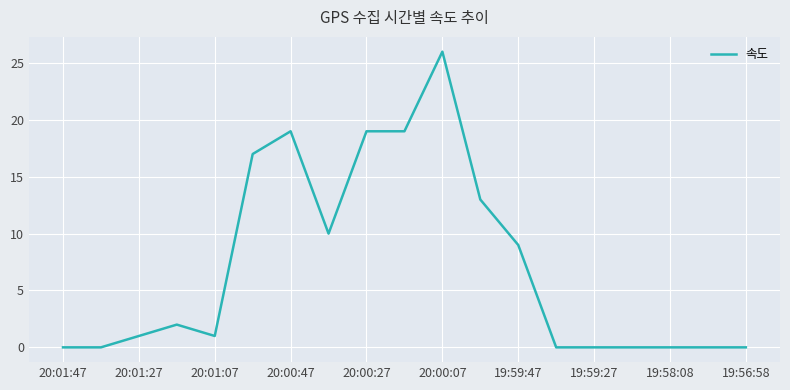

What is the greatest value displayed?

26